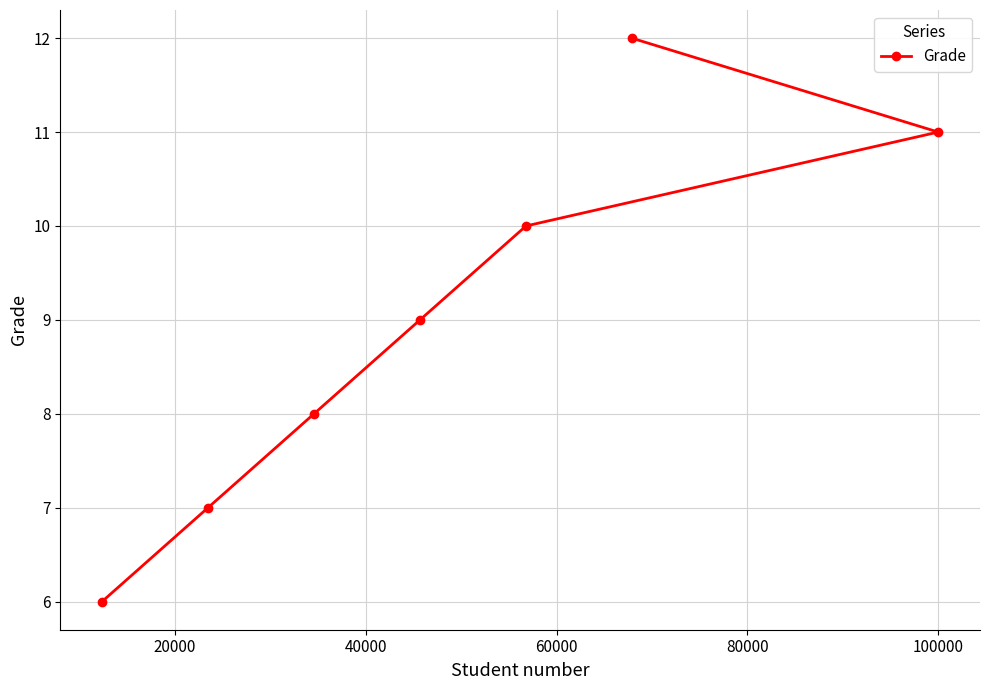

What is the value of the 3rd point from the left?

8